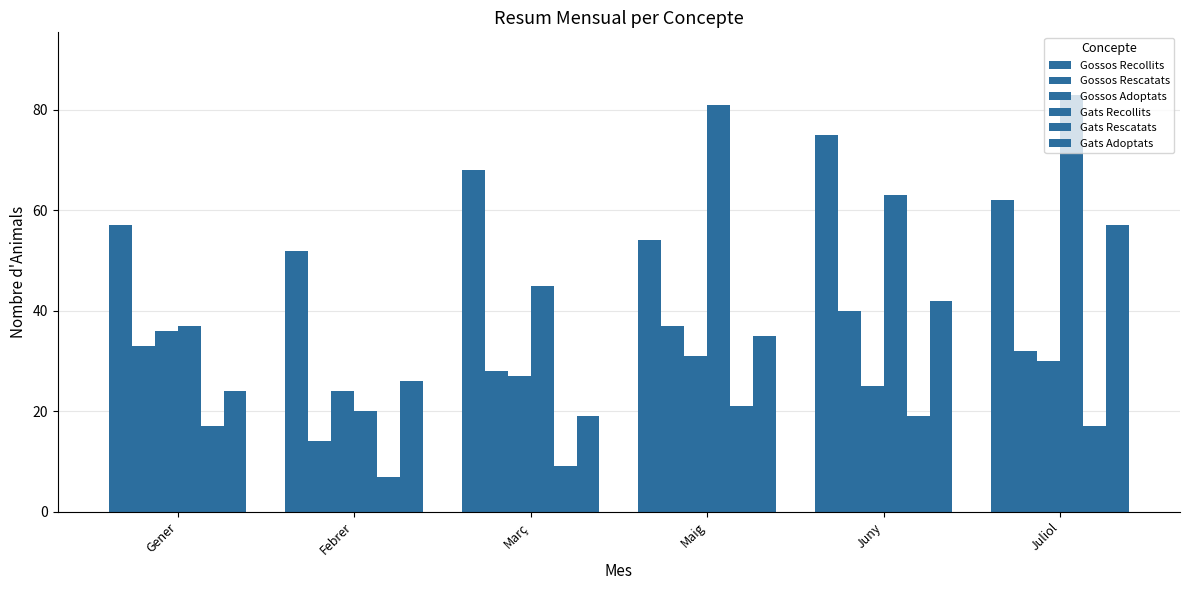

Between Juliol and Gener, which is larger?

Juliol